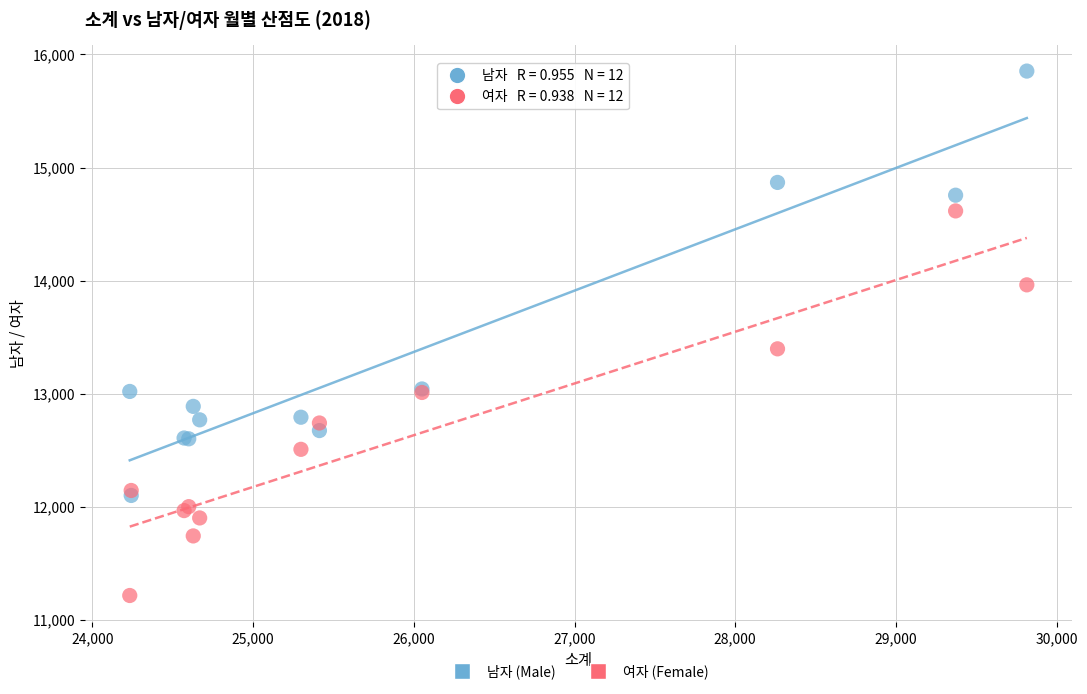

Which series contains the lowest Y value?

여자 (Female)